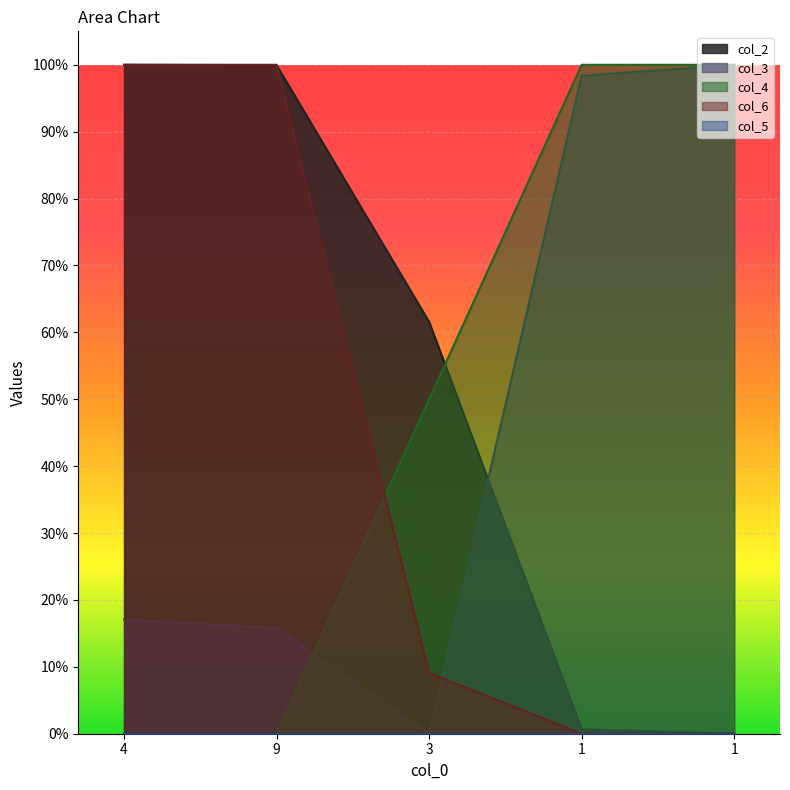

True or false: col_2 has a value of 1.0 at 4.

True